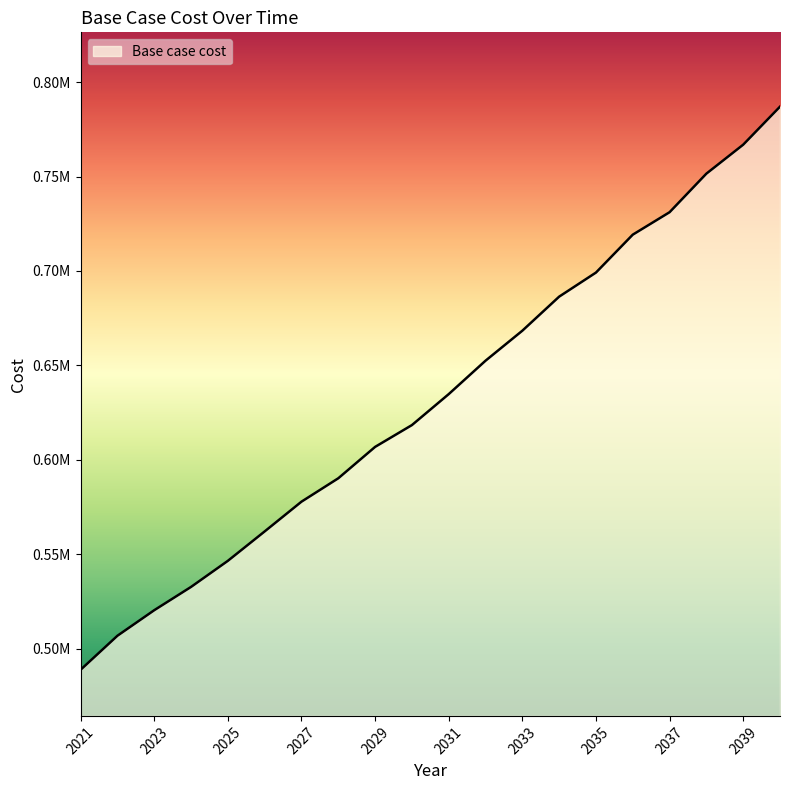

Does the chart have visible grid lines?

No